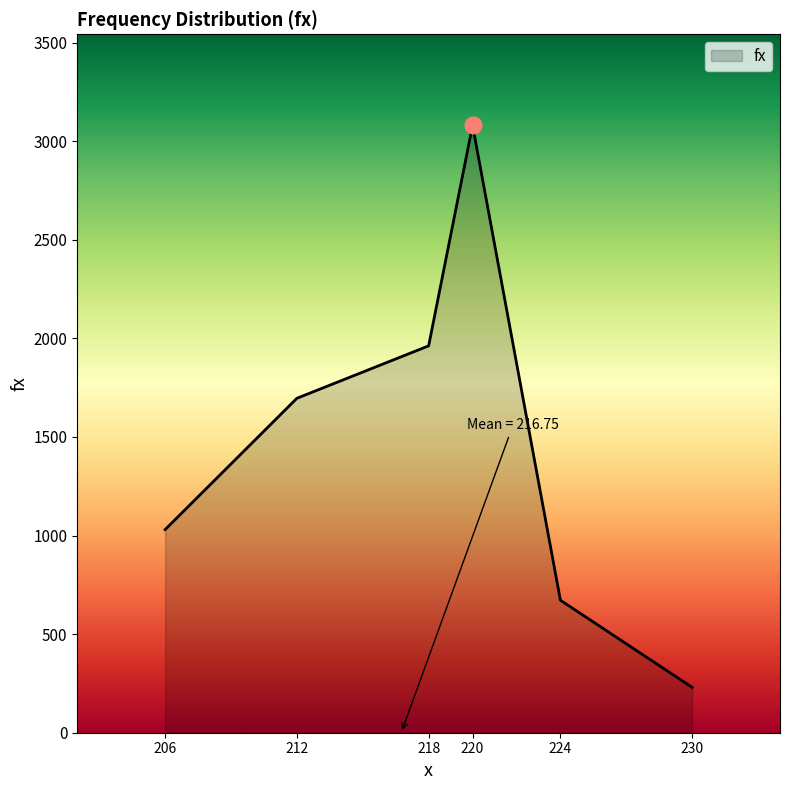

How many lines are shown in the chart?

1